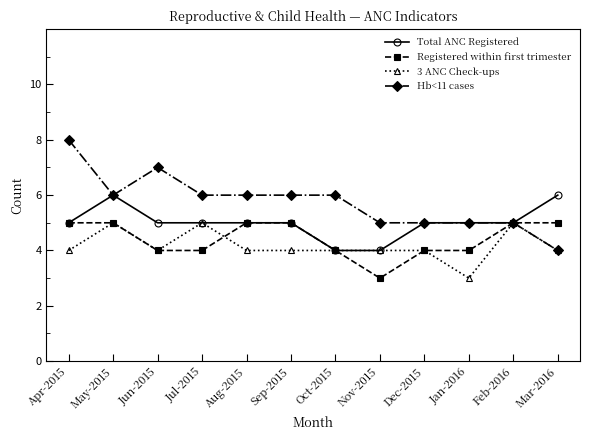

What is the minimum value for Registered within first trimester?

3